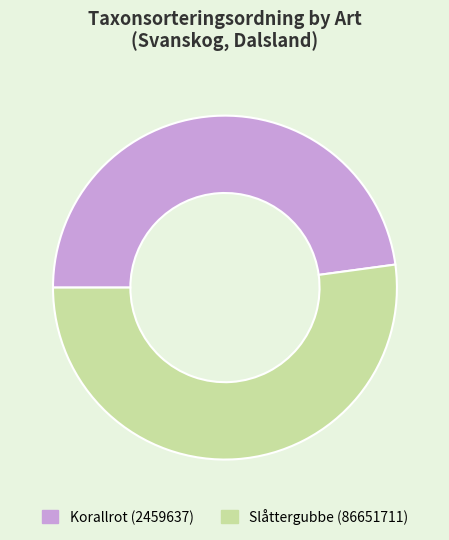

Which slice is the smallest?

Korallrot (2459637)